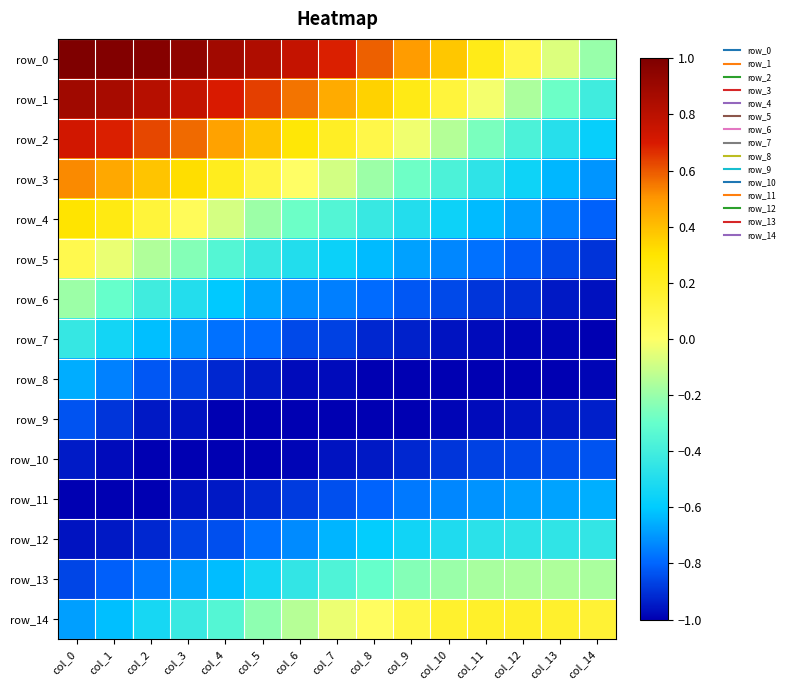

Is the value of row_1 at col_0 greater than the value of row_8 at col_8?

Yes